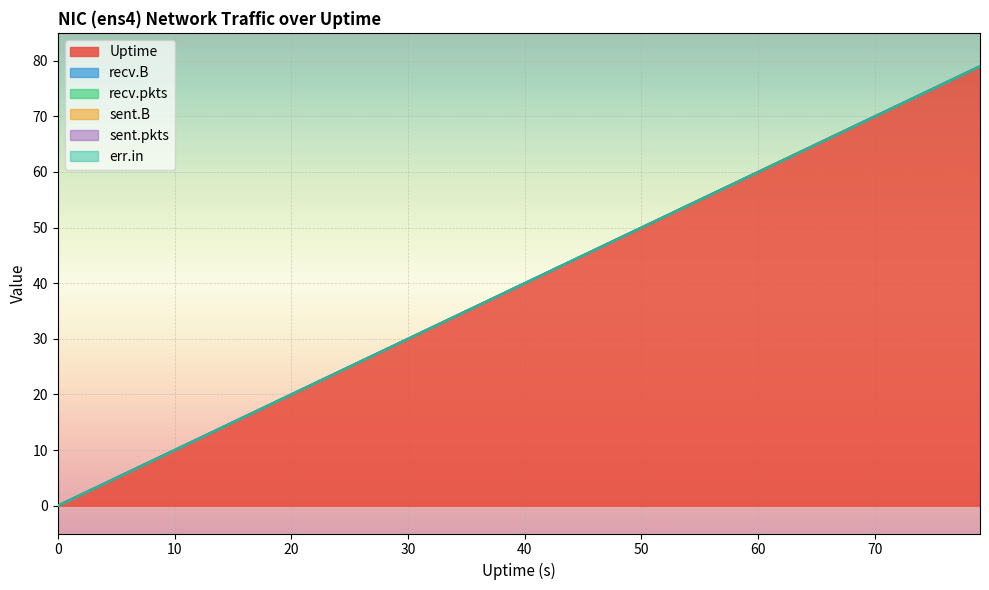

Reading left to right, list all the values displayed in this chart.

Uptime: 0=0	3=3	5=5	7=7	9=9	11=11	13=13	15=15	17=17	19=19	21=21	23=23	25=25	27=27	29=29	31=31	33=33	35=35	37=37	39=39	41=41	43=43	45=45	47=47	49=49	51=51	53=53	55=55	57=57	59=59	61=61	63=63	65=65	67=67	69=69	71=71	73=73	75=75	77=77	79=79
recv.B: 0=0	3=0	5=0	7=0	9=0	11=0	13=0	15=0	17=0	19=0	21=0	23=0	25=0	27=0	29=0	31=0	33=0	35=0	37=0	39=0	41=0	43=0	45=0	47=0	49=0	51=0	53=0	55=0	57=0	59=0	61=0	63=0	65=0	67=0	69=0	71=0	73=0	75=0	77=0	79=0
recv.pkts: 0=0	3=0	5=0	7=0	9=0	11=0	13=0	15=0	17=0	19=0	21=0	23=0	25=0	27=0	29=0	31=0	33=0	35=0	37=0	39=0	41=0	43=0	45=0	47=0	49=0	51=0	53=0	55=0	57=0	59=0	61=0	63=0	65=0	67=0	69=0	71=0	73=0	75=0	77=0	79=0
sent.B: 0=0	3=0	5=0	7=0	9=0	11=0	13=0	15=0	17=0	19=0	21=0	23=0	25=0	27=0	29=0	31=0	33=0	35=0	37=0	39=0	41=0	43=0	45=0	47=0	49=0	51=0	53=0	55=0	57=0	59=0	61=0	63=0	65=0	67=0	69=0	71=0	73=0	75=0	77=0	79=0
sent.pkts: 0=0	3=0	5=0	7=0	9=0	11=0	13=0	15=0	17=0	19=0	21=0	23=0	25=0	27=0	29=0	31=0	33=0	35=0	37=0	39=0	41=0	43=0	45=0	47=0	49=0	51=0	53=0	55=0	57=0	59=0	61=0	63=0	65=0	67=0	69=0	71=0	73=0	75=0	77=0	79=0
err.in: 0=0	3=0	5=0	7=0	9=0	11=0	13=0	15=0	17=0	19=0	21=0	23=0	25=0	27=0	29=0	31=0	33=0	35=0	37=0	39=0	41=0	43=0	45=0	47=0	49=0	51=0	53=0	55=0	57=0	59=0	61=0	63=0	65=0	67=0	69=0	71=0	73=0	75=0	77=0	79=0